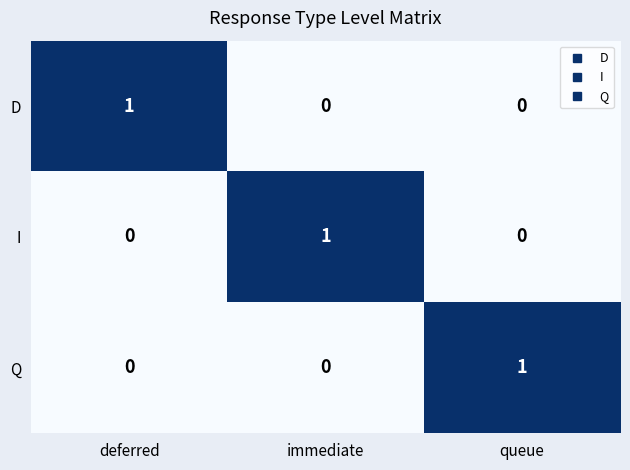

Is the value of I at deferred greater than the value of Q at queue?

No